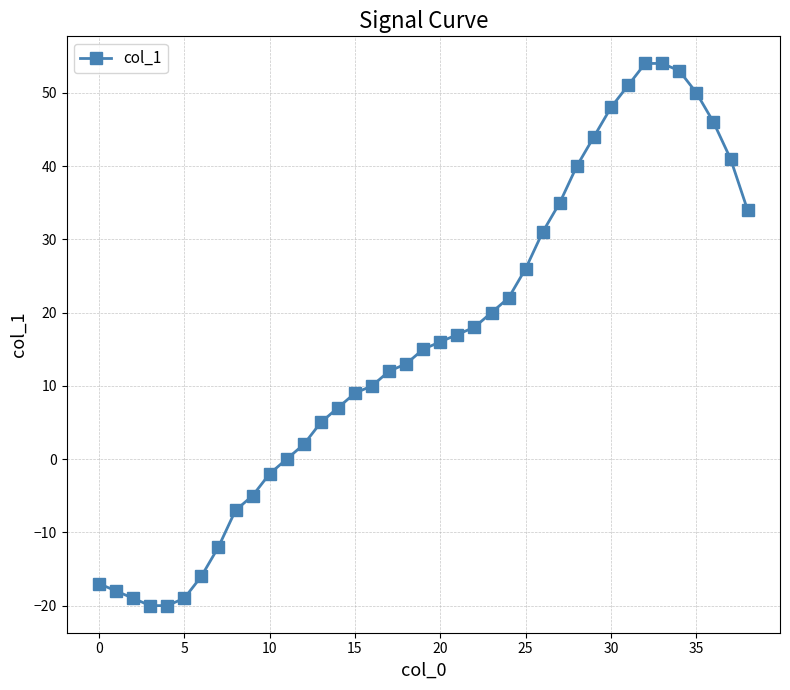

What is the greatest value displayed?

54